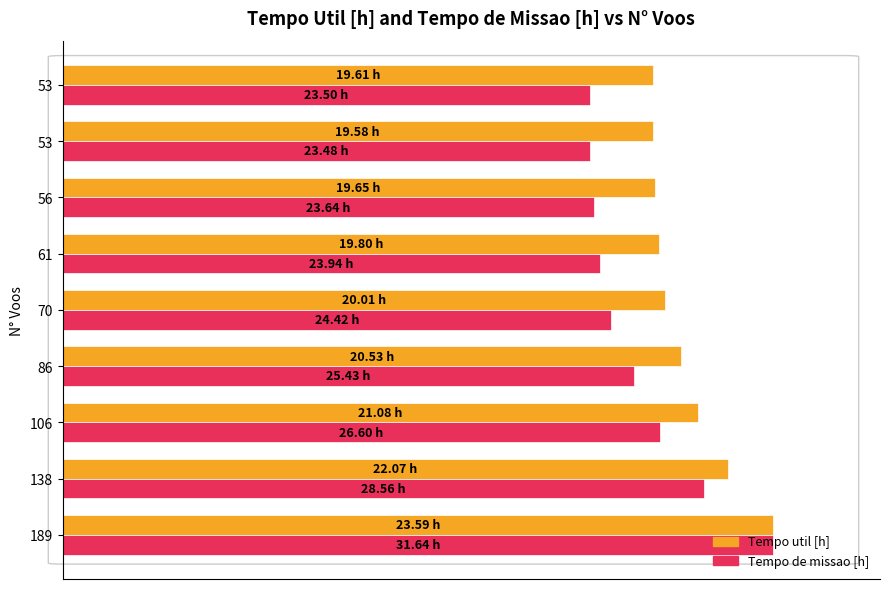

Which series has the largest total across all categories?

Tempo util [h]